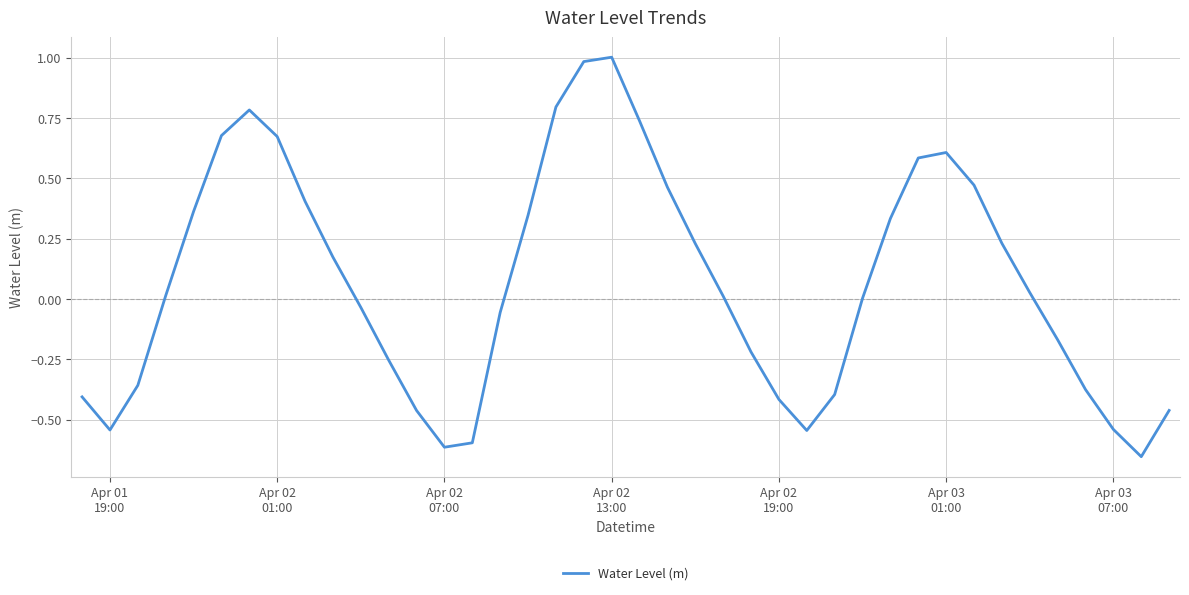

What is the greatest value displayed?

1.0